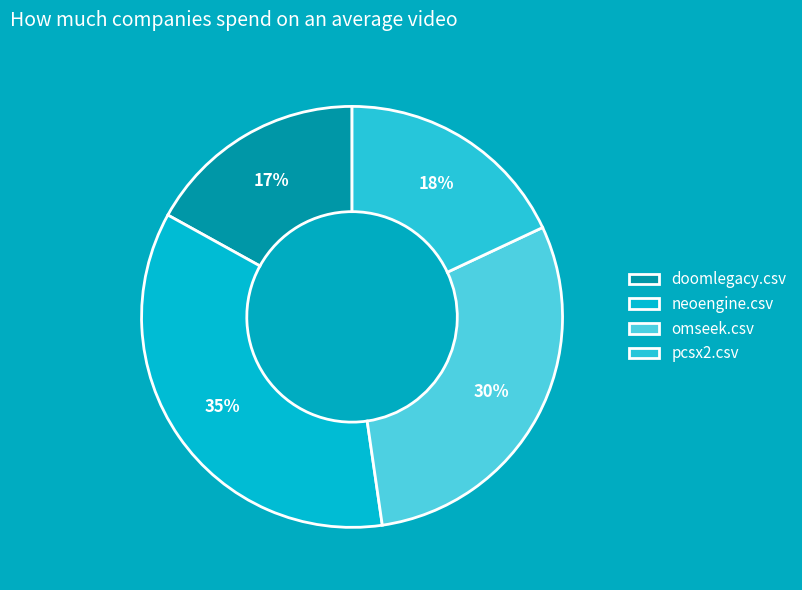

True or false: doomlegacy.csv accounts for 23% of the total.

False